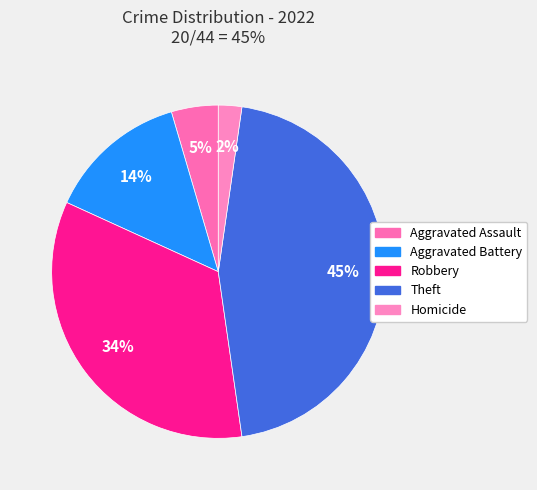

Count the number of slices in the pie.

5